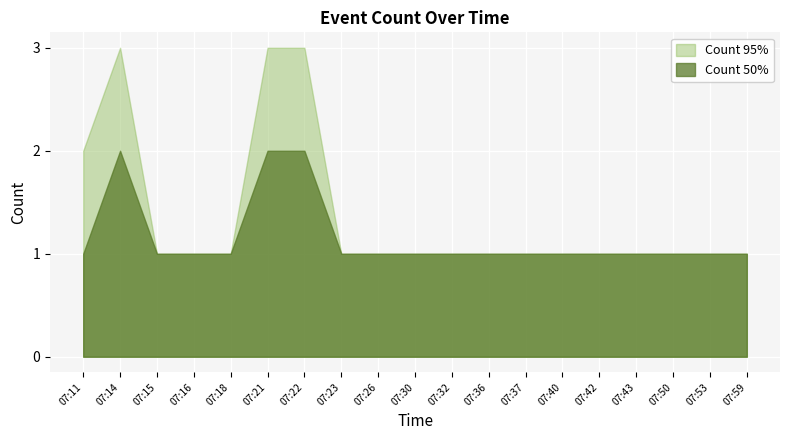

Is the value of Count 50% at 07:22 greater than the value of Count 95% at 07:40?

Yes